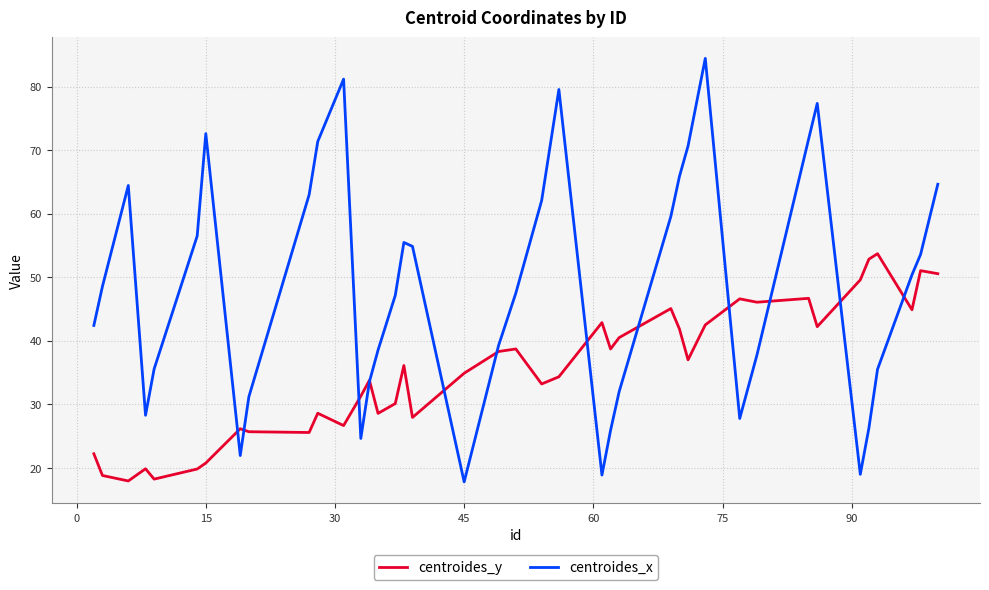

What is the difference between the maximum and minimum values in the centroides_x series?

66.7